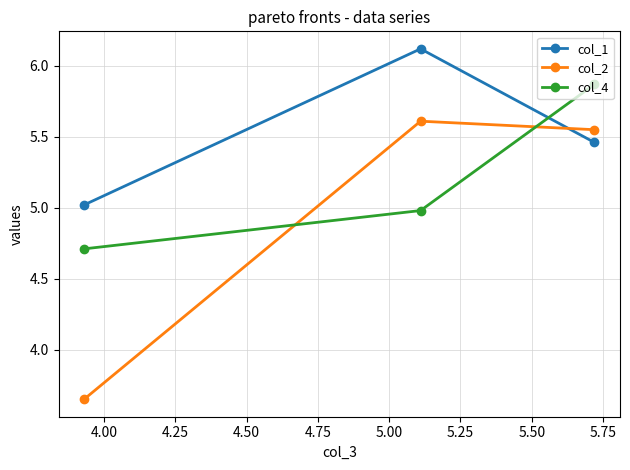

What are all the series names shown in the legend?

col_1, col_2, col_4